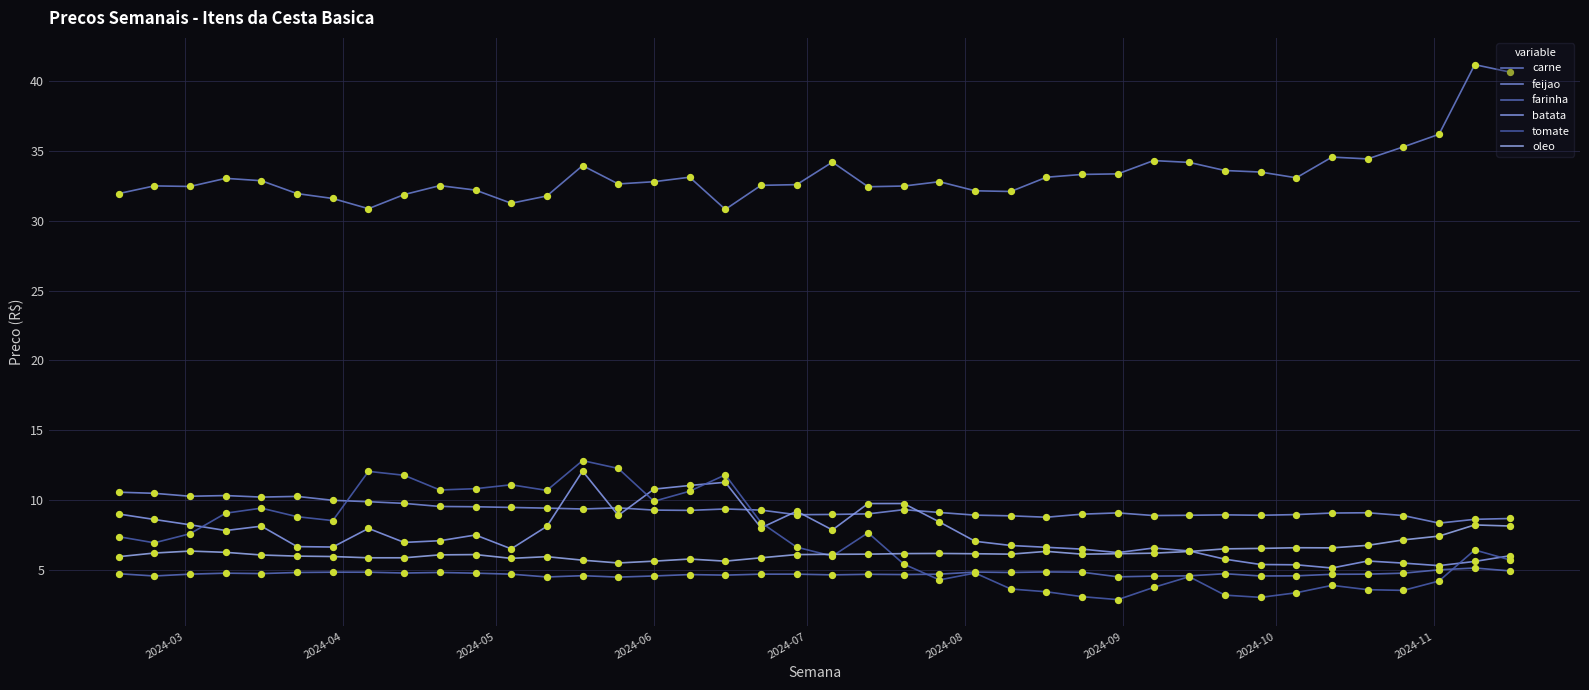

What are all the series names shown in the legend?

carne, feijao, farinha, batata, tomate, oleo